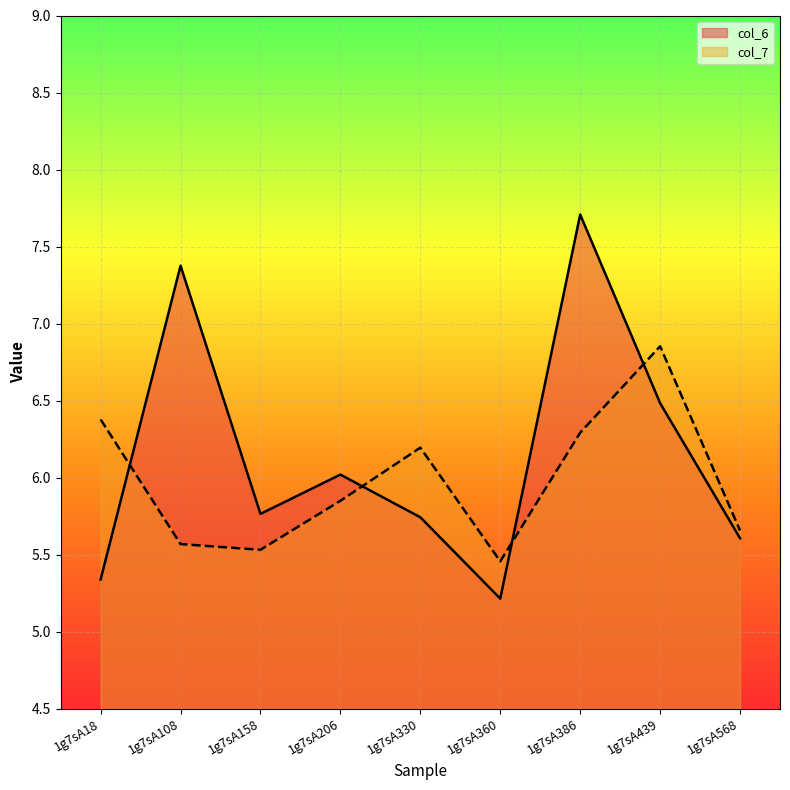

What is the difference between the maximum and second lowest values in the col_7 series?

1.3